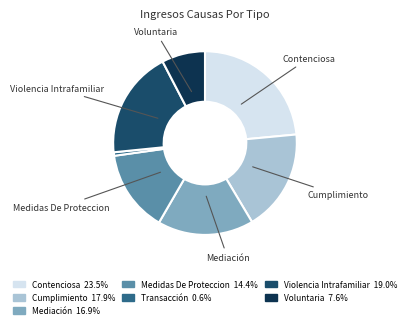

Count the number of slices in the pie.

7